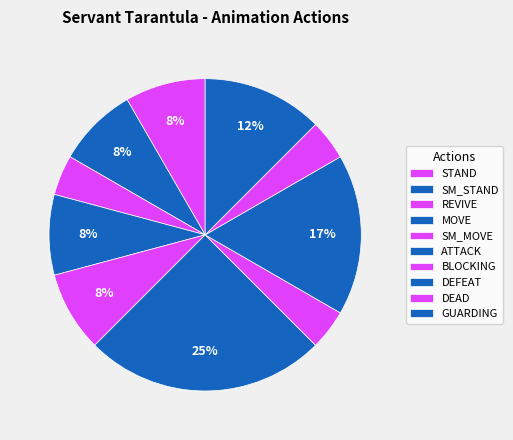

How many slices are in this pie chart?

10